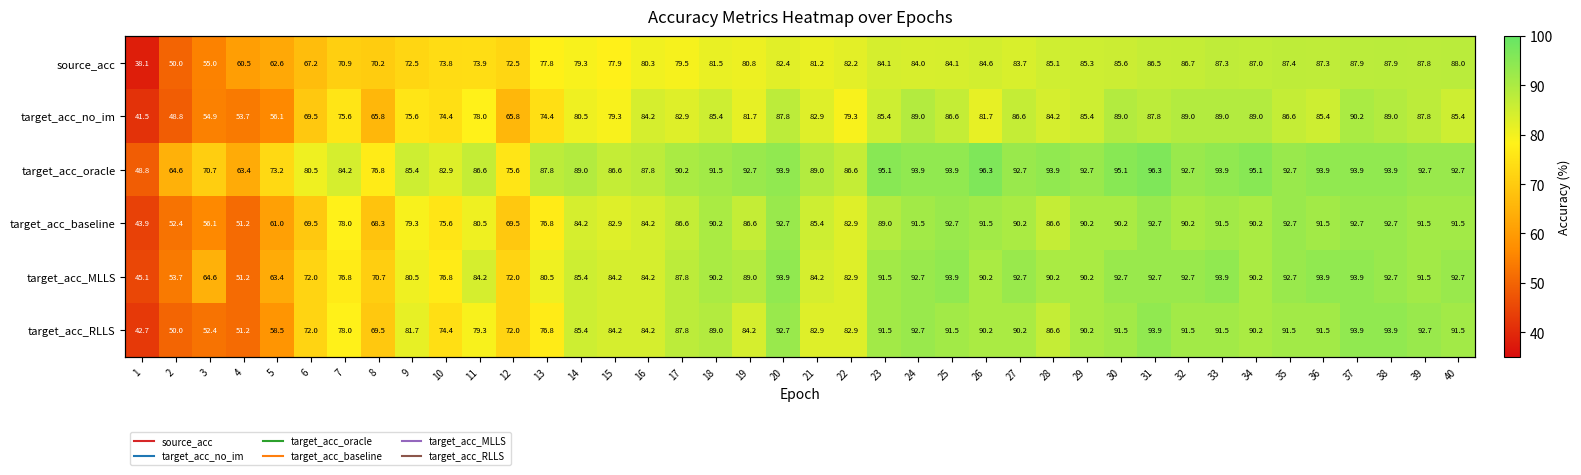

What is the difference between the target_acc_MLLS values at 1 and 19?

43.9